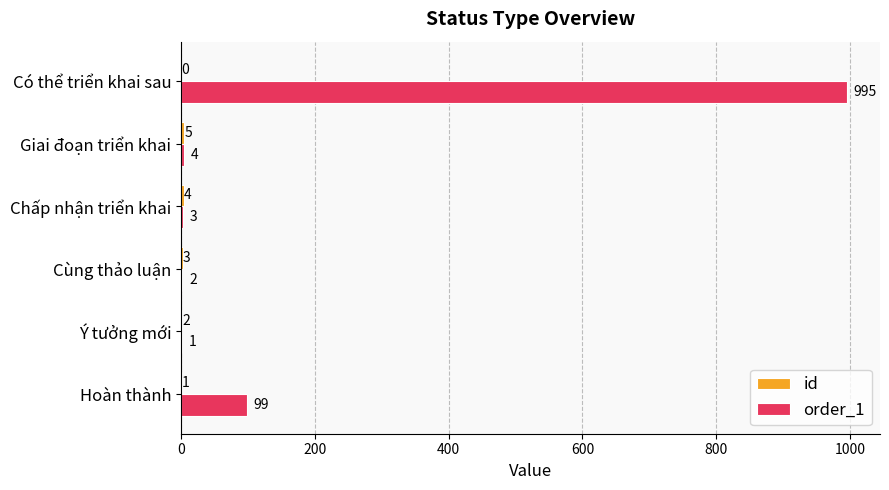

What is the highest value of the order_1 series?

995